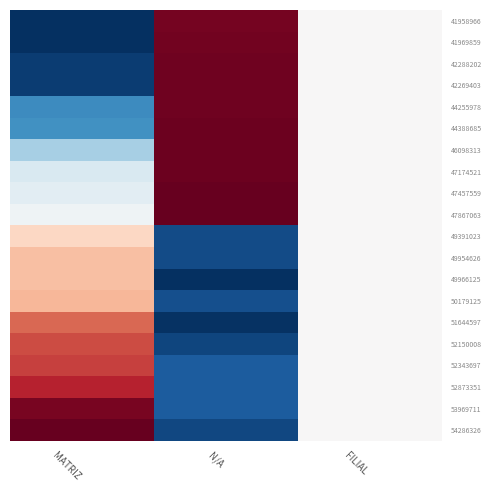

What is the greatest value displayed?

1.0